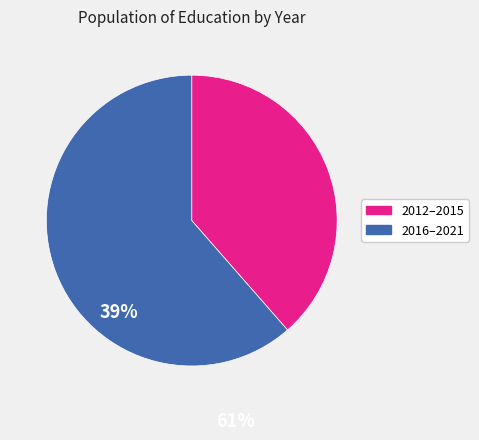

Count the number of slices in the pie.

2